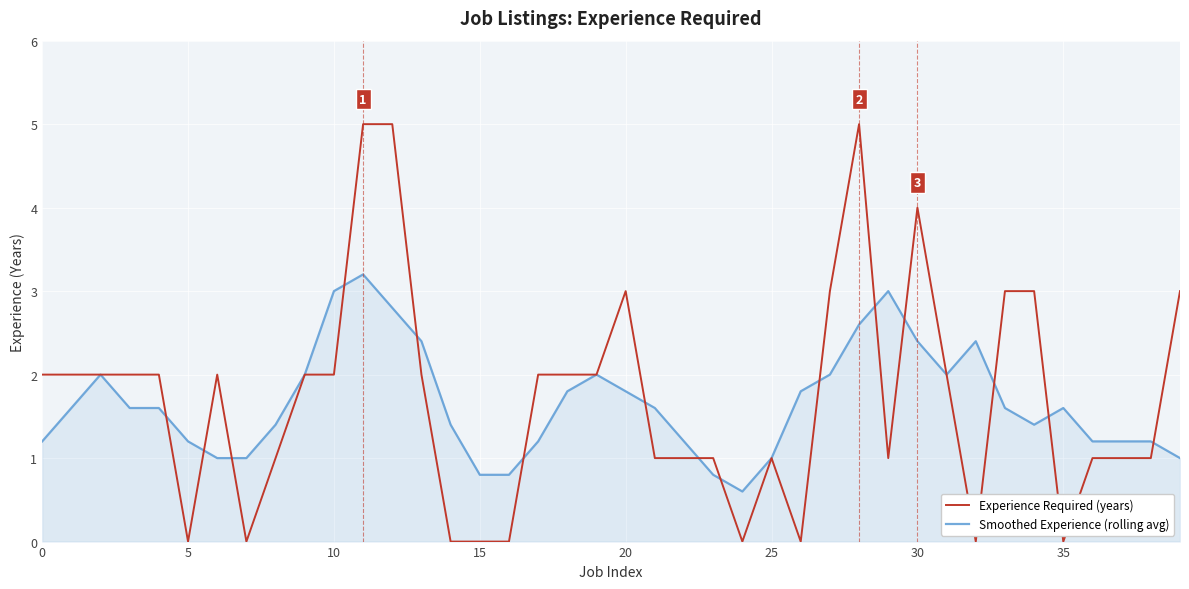

Does the chart display data point markers on the line(s)?

No